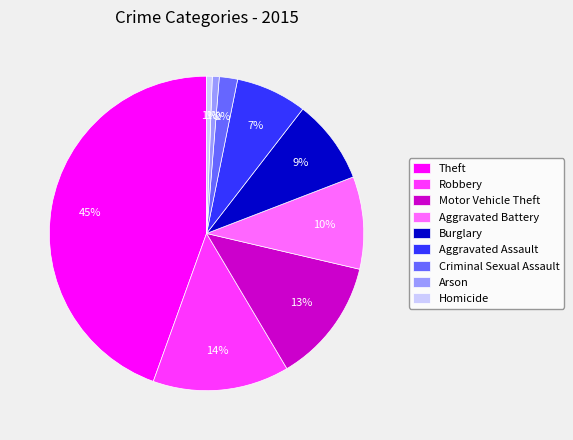

Combined, do Motor Vehicle Theft and Criminal Sexual Assault account for over 50%?

No